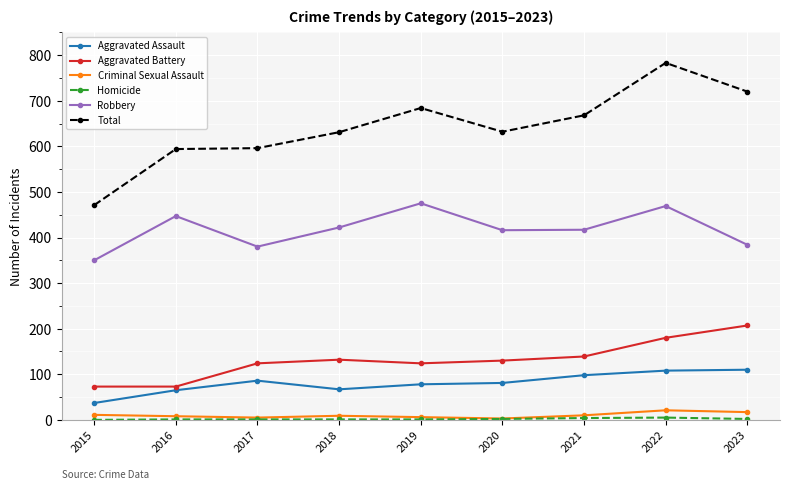

At how many categories does at least one series exceed 437?

9